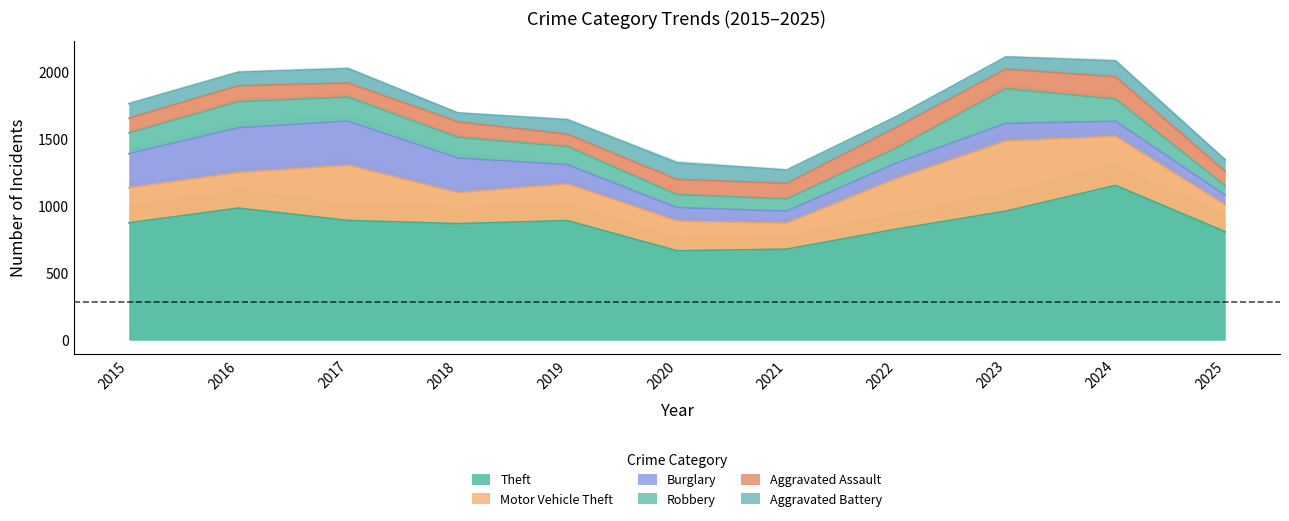

What is the approximate value of Aggravated Battery at 2019?

108